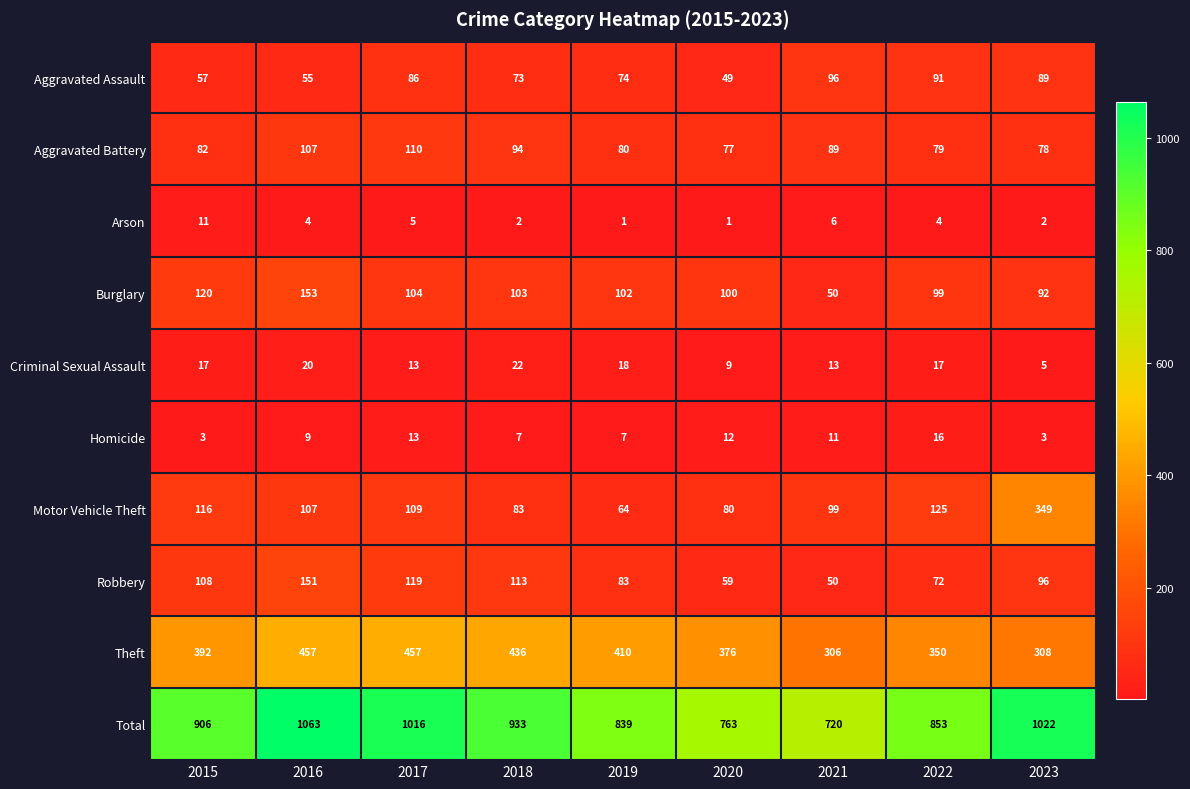

Which series changed the most between 2020 and 2022?

Total